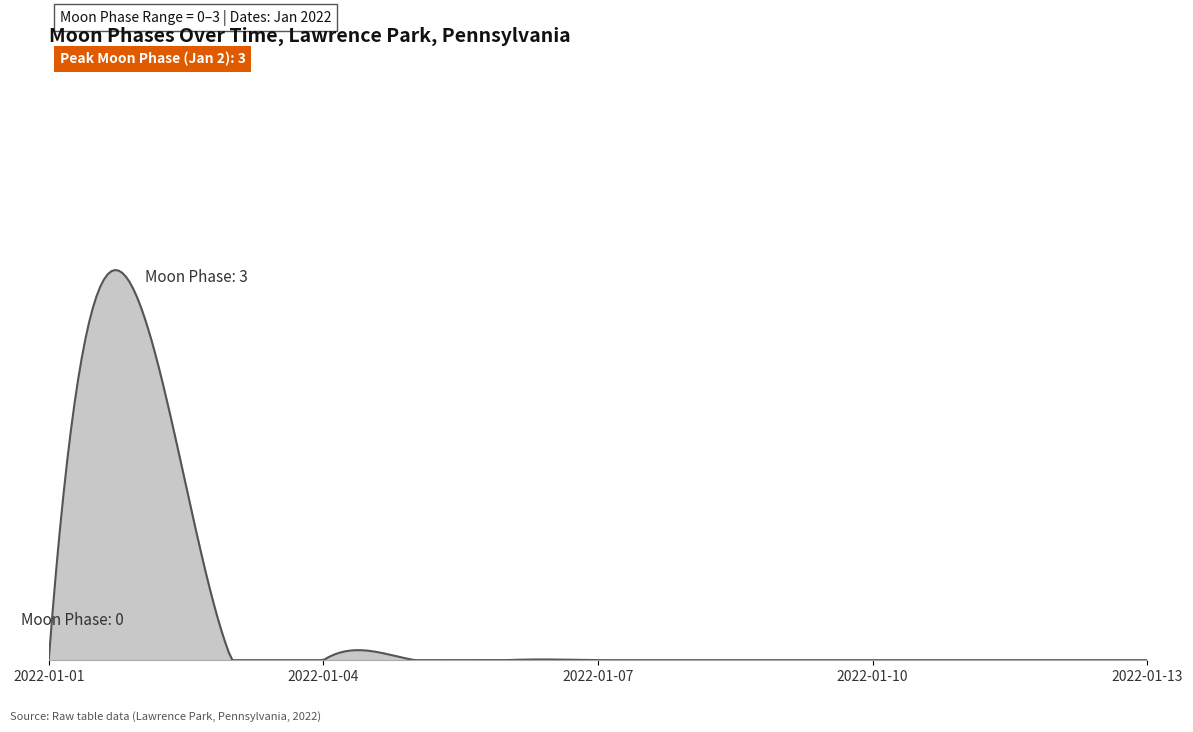

Is this an area chart (filled region under the line)?

Yes